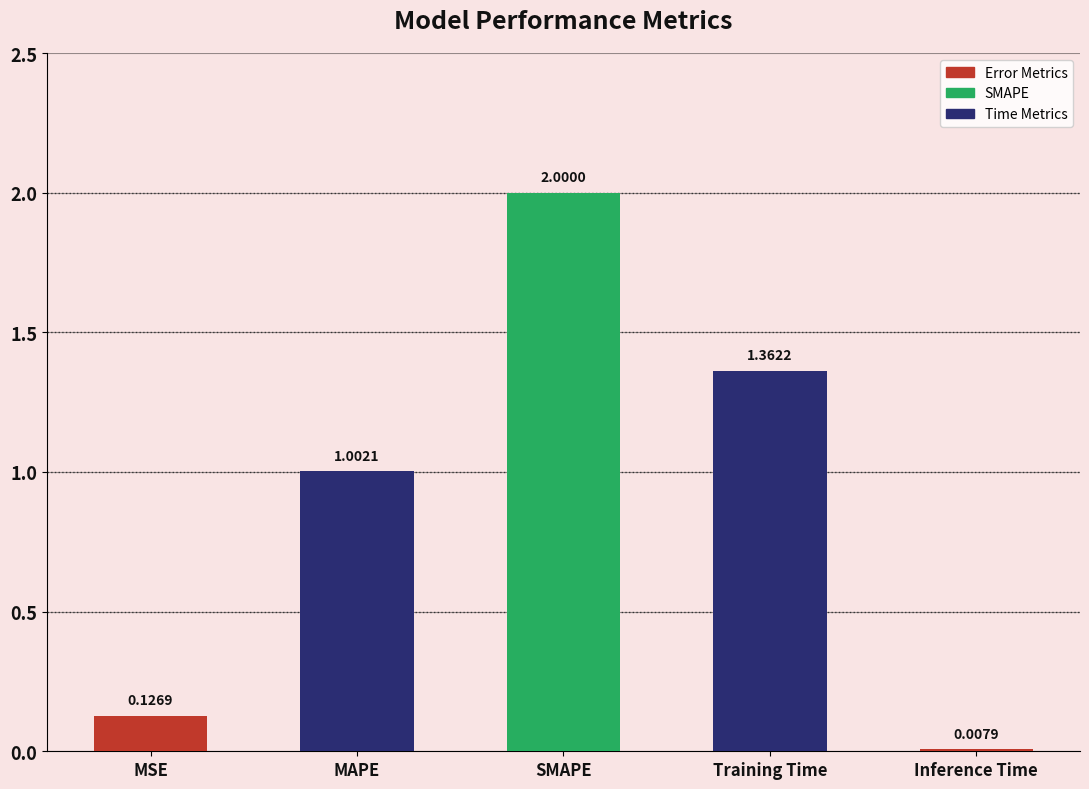

Between Training Time and MAPE, which is larger?

Training Time